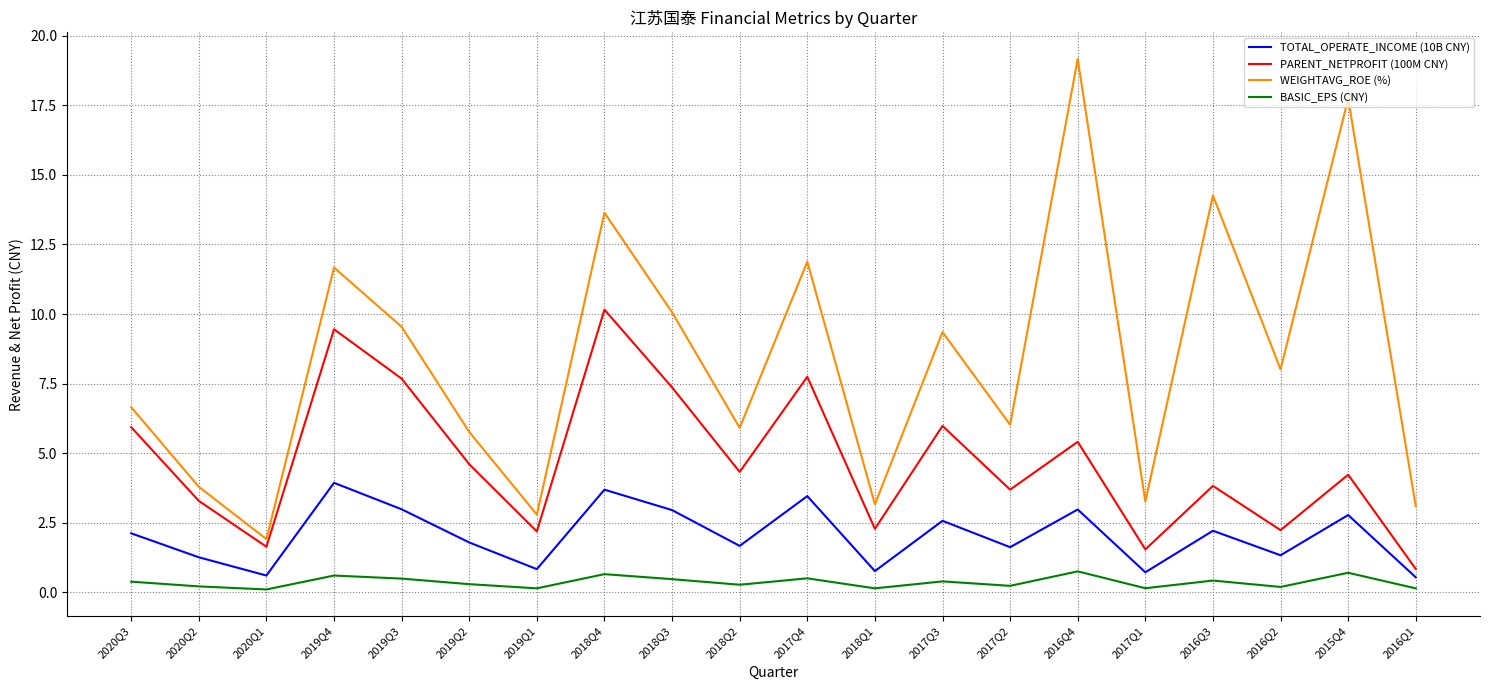

What is the maximum value shown in the chart?

19.2